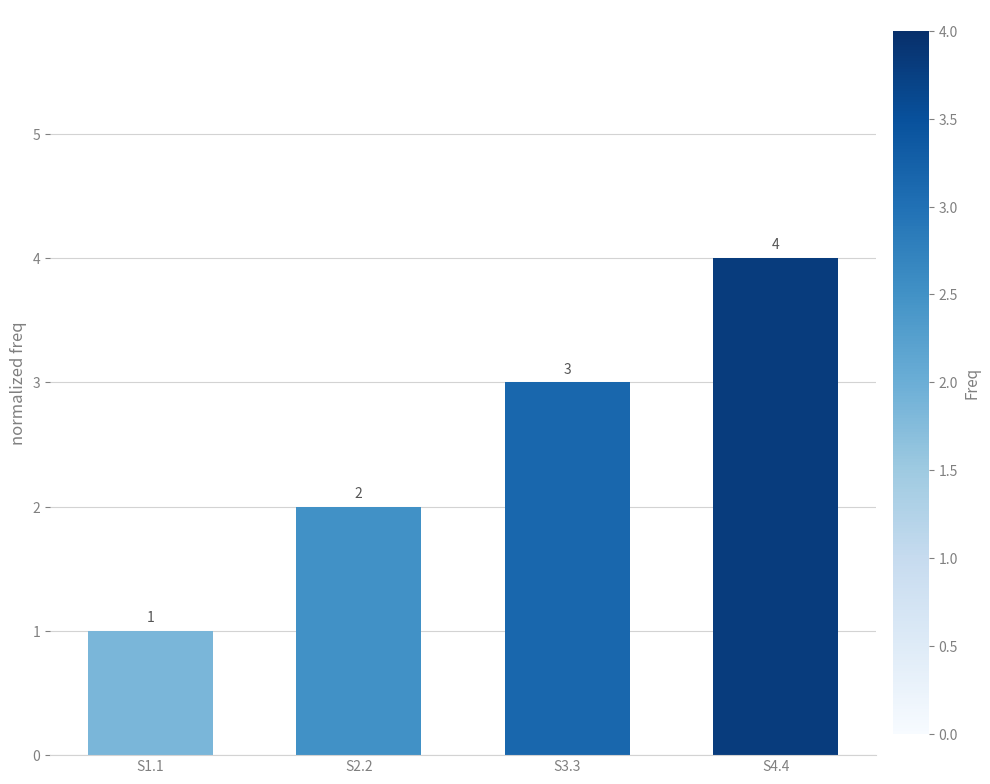

True or false: the data shows 2 at S2.2.

True